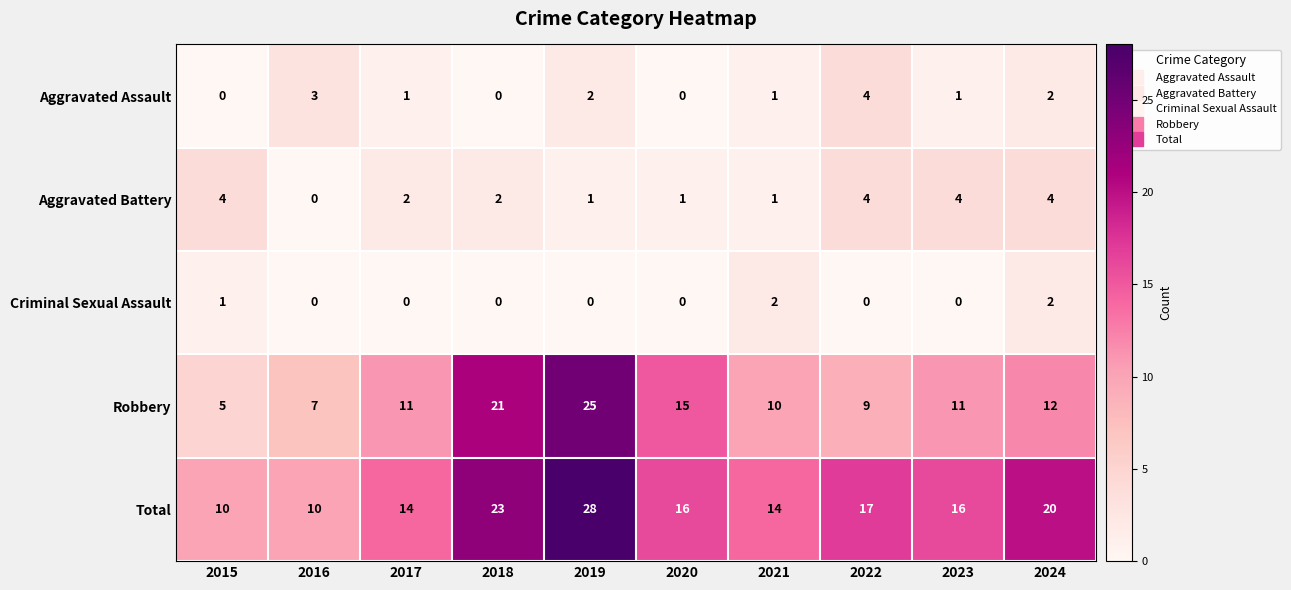

At which category does the chart reach its peak across all series?

2019